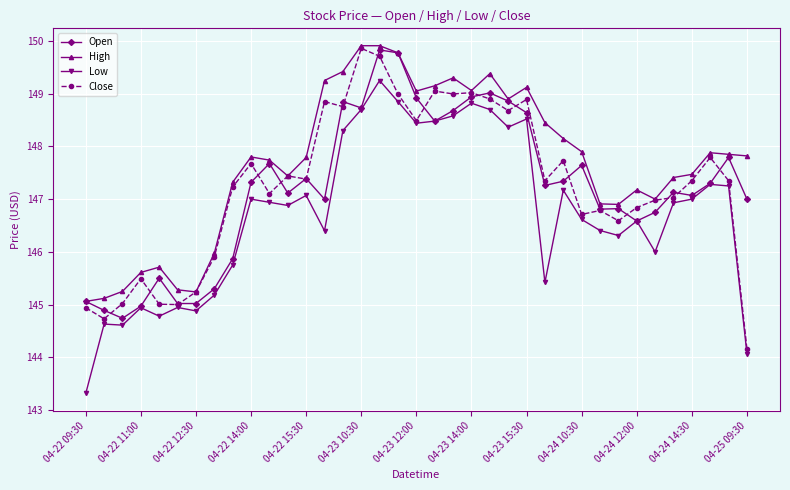

What is the value of the Low point at the 3rd from the left?

144.6